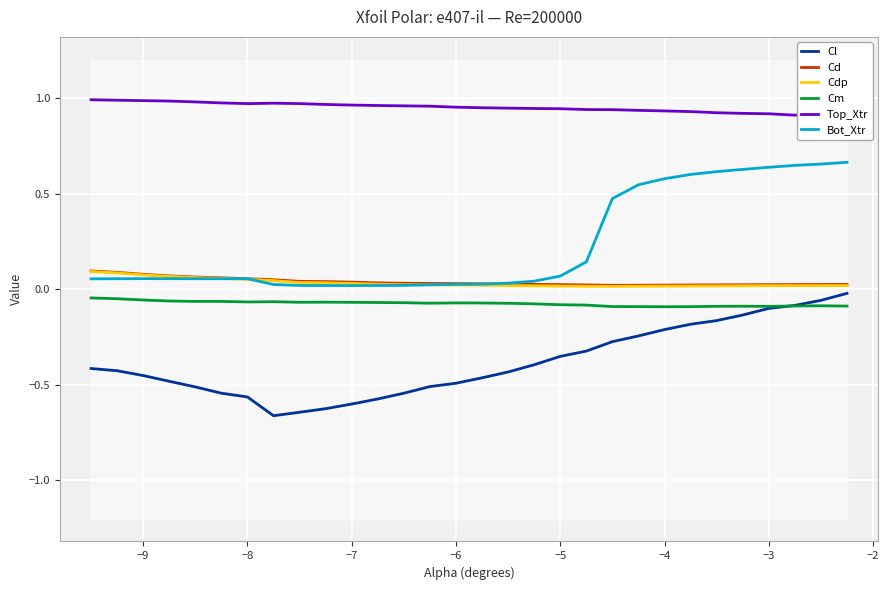

True or false: Cm and Bot_Xtr intersect in this chart.

False